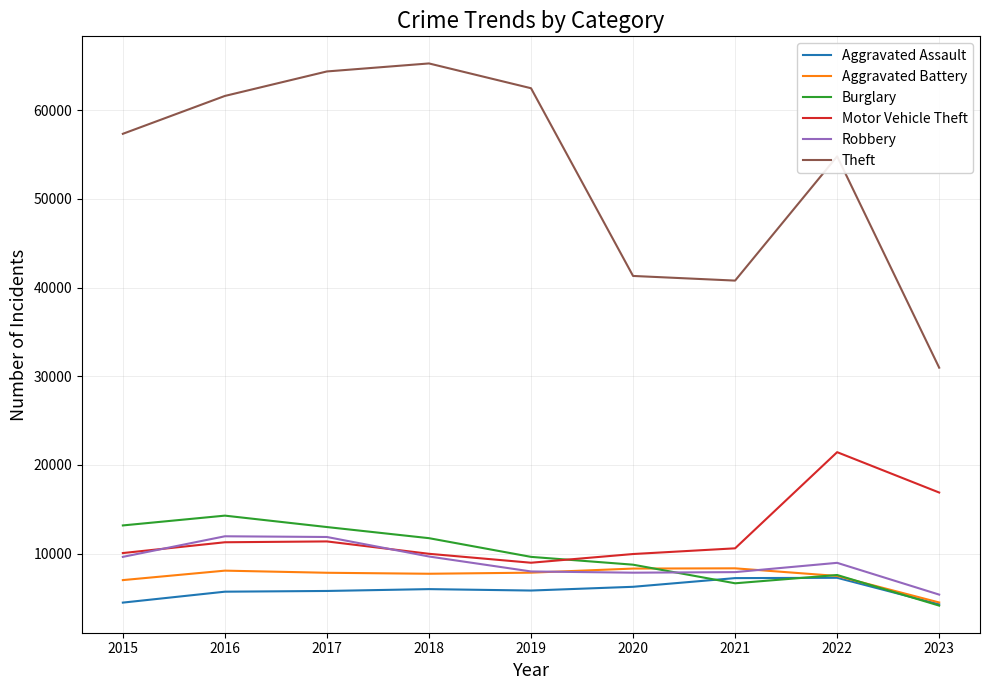

Is it true that Aggravated Assault equals 2409 at 2020?

False